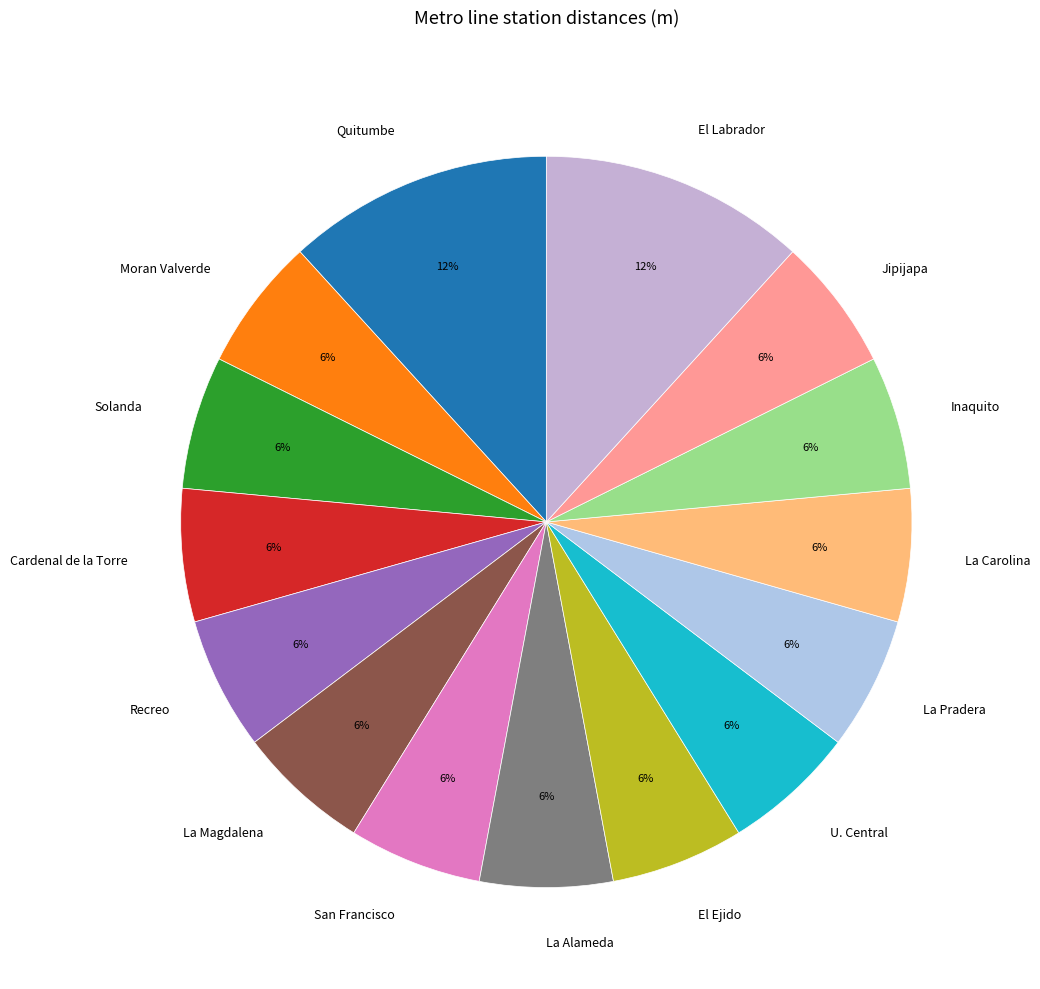

How many slices are in this pie chart?

15